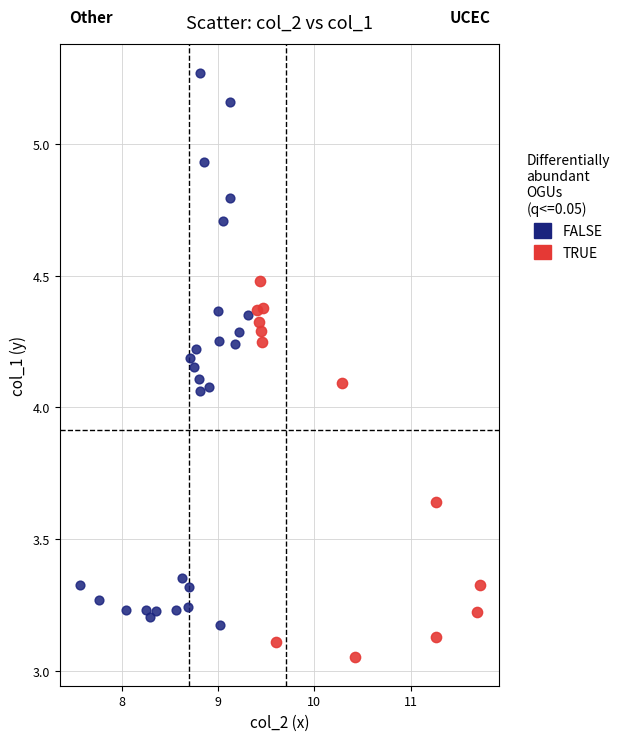

Which series reaches the maximum Y coordinate?

FALSE